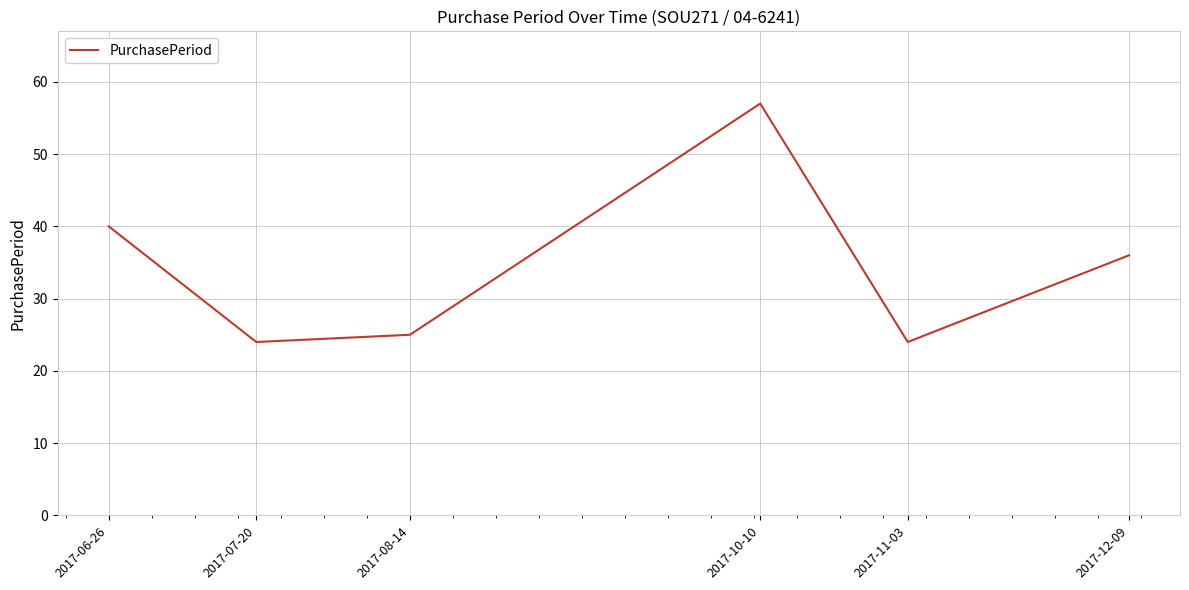

What is the difference between the second highest and second lowest values?

16